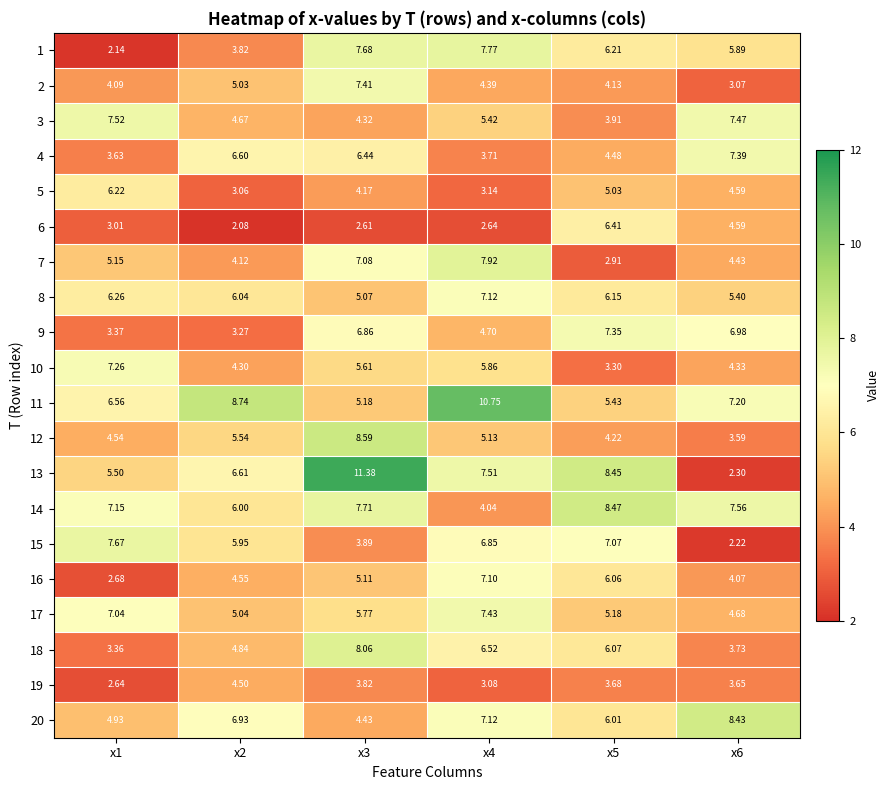

Which series has the widest spread of values?

13